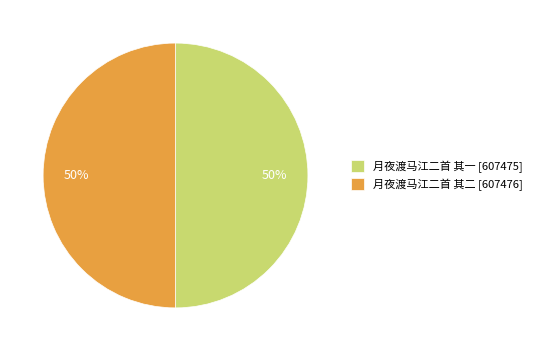

How many slices are in this pie chart?

2